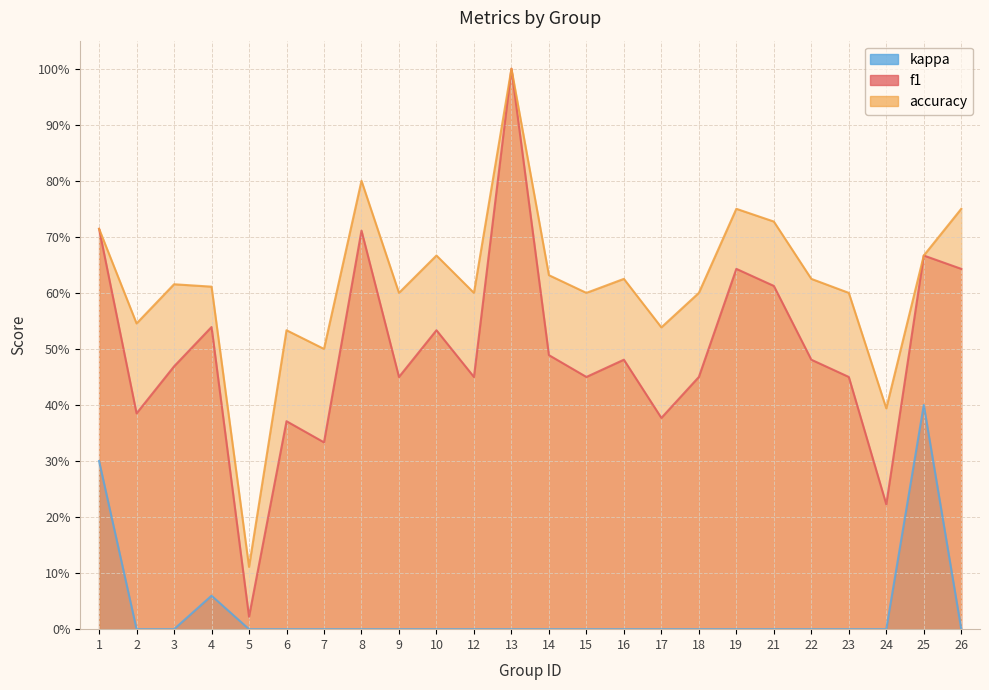

Reading left to right, transcribe all the data shown in this chart.

f1: 1=0.7	2=0.4	3=0.5	4=0.5	5=0.0	6=0.4	7=0.3	8=0.7	9=0.5	10=0.5	12=0.5	13=1.0	14=0.5	15=0.5	16=0.5	17=0.4	18=0.5	19=0.6	21=0.6	22=0.5	23=0.5	24=0.2	25=0.7	26=0.6
accuracy: 1=0.7	2=0.5	3=0.6	4=0.6	5=0.1	6=0.5	7=0.5	8=0.8	9=0.6	10=0.7	12=0.6	13=1.0	14=0.6	15=0.6	16=0.6	17=0.5	18=0.6	19=0.8	21=0.7	22=0.6	23=0.6	24=0.4	25=0.7	26=0.8
kappa: 1=0.3	2=0.0	3=0.0	4=0.1	5=0.0	6=0.0	7=0.0	8=0.0	9=0.0	10=0.0	12=0.0	13=0.0	14=0.0	15=0.0	16=0.0	17=0.0	18=0.0	19=0.0	21=0.0	22=0.0	23=0.0	24=0.0	25=0.4	26=0.0